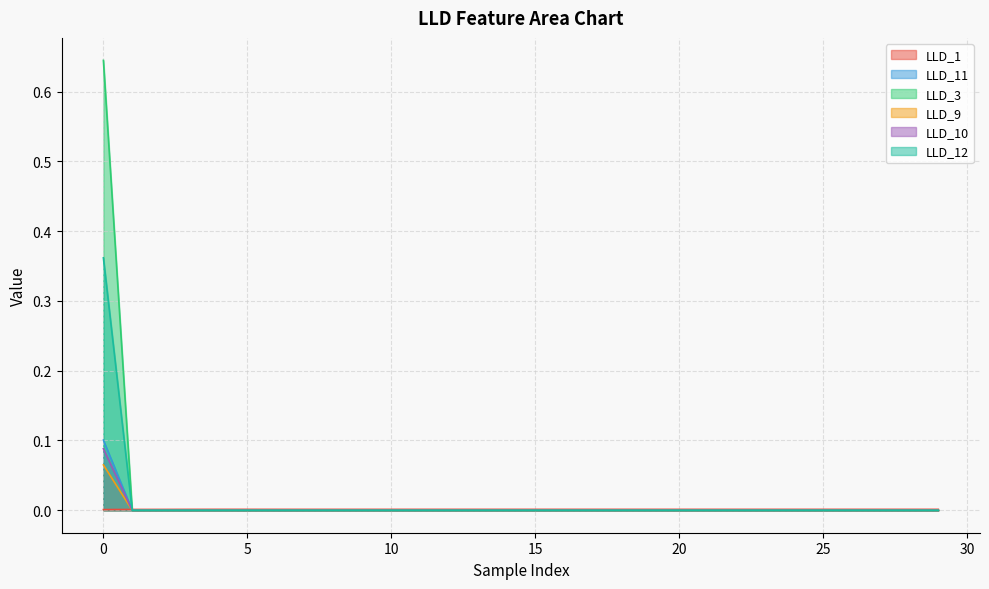

What is the highest value of the LLD_11 series?

0.1